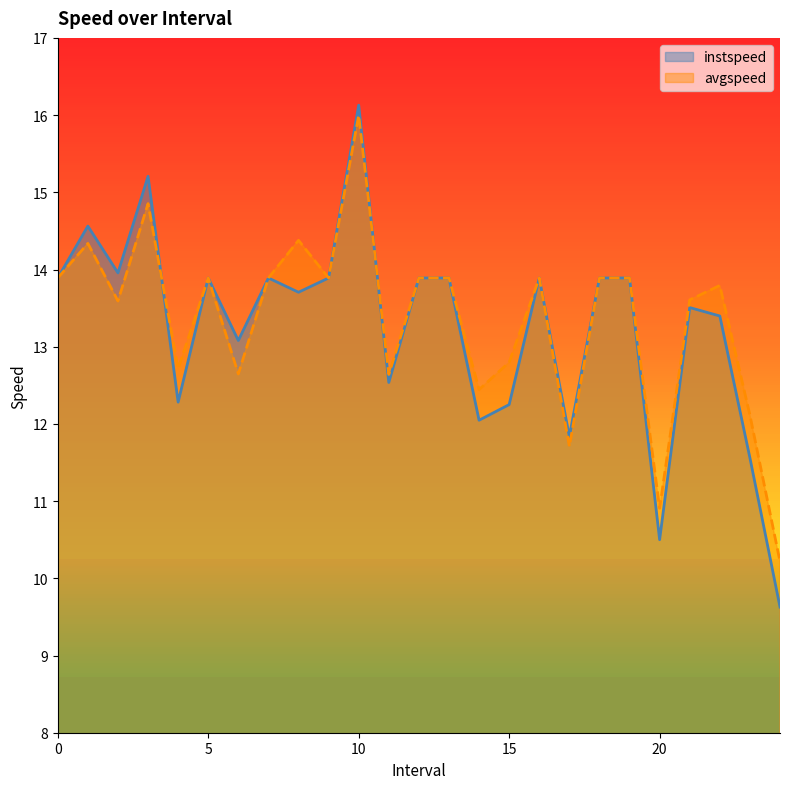

Count the number of categories in the chart.

25